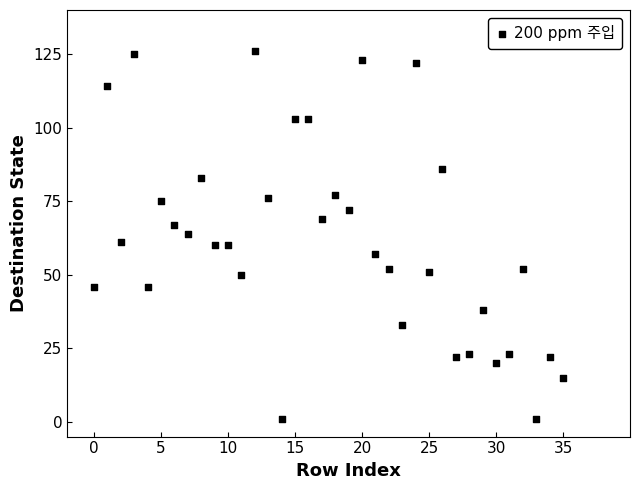

What is the range of Y values (max minus min)?

125